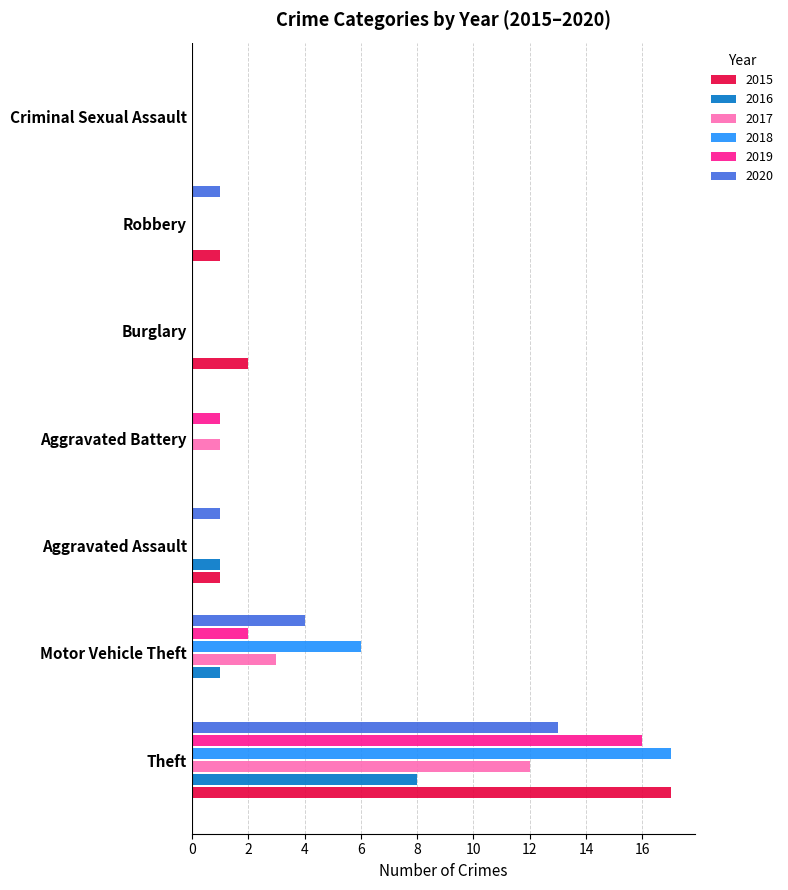

True or false: 2020 has a value of 0 at Burglary.

True